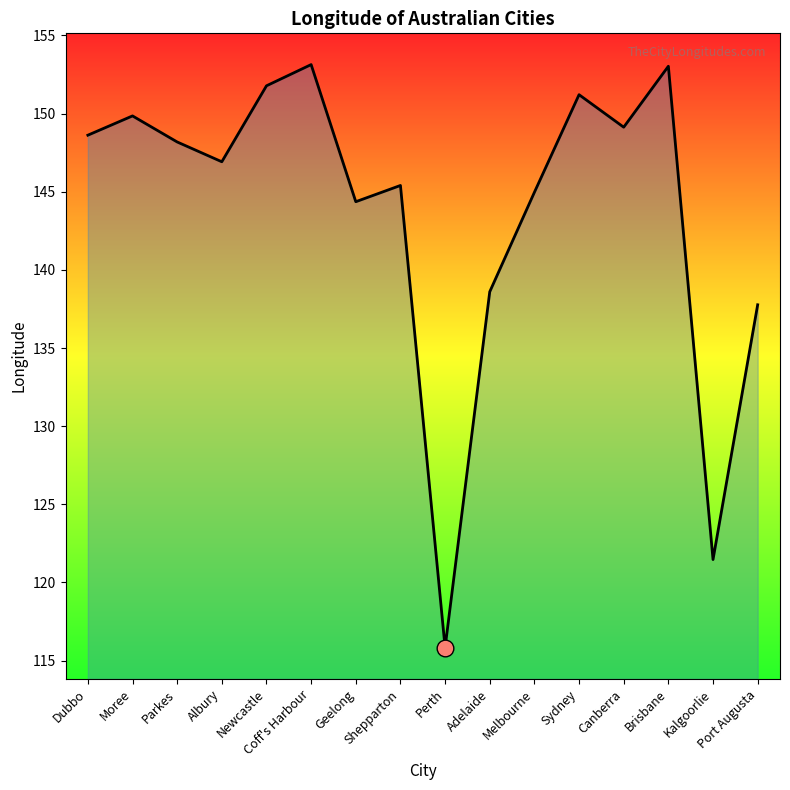

What is the difference between the second highest and minimum values?

37.2